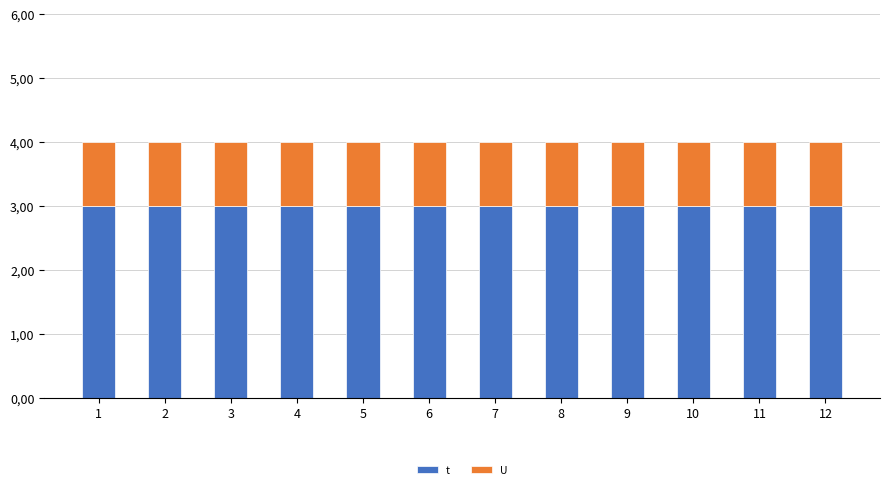

Are the bars grouped side by side (vs. stacked)?

No